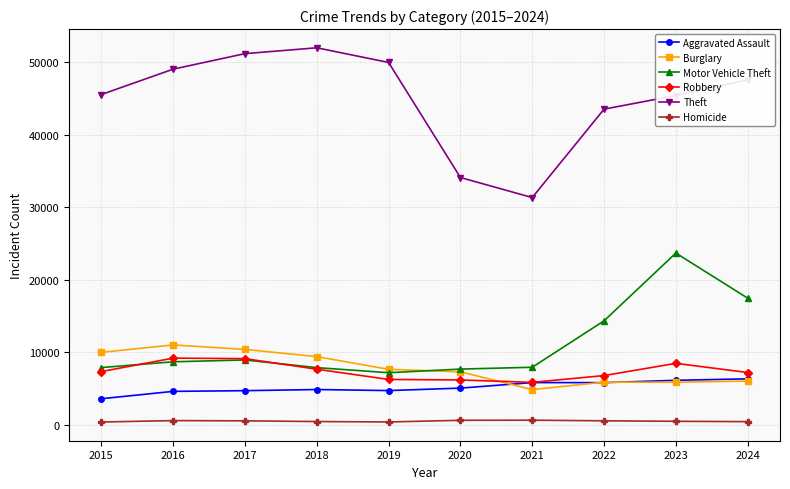

True or false: Motor Vehicle Theft and Homicide cross at least once.

False